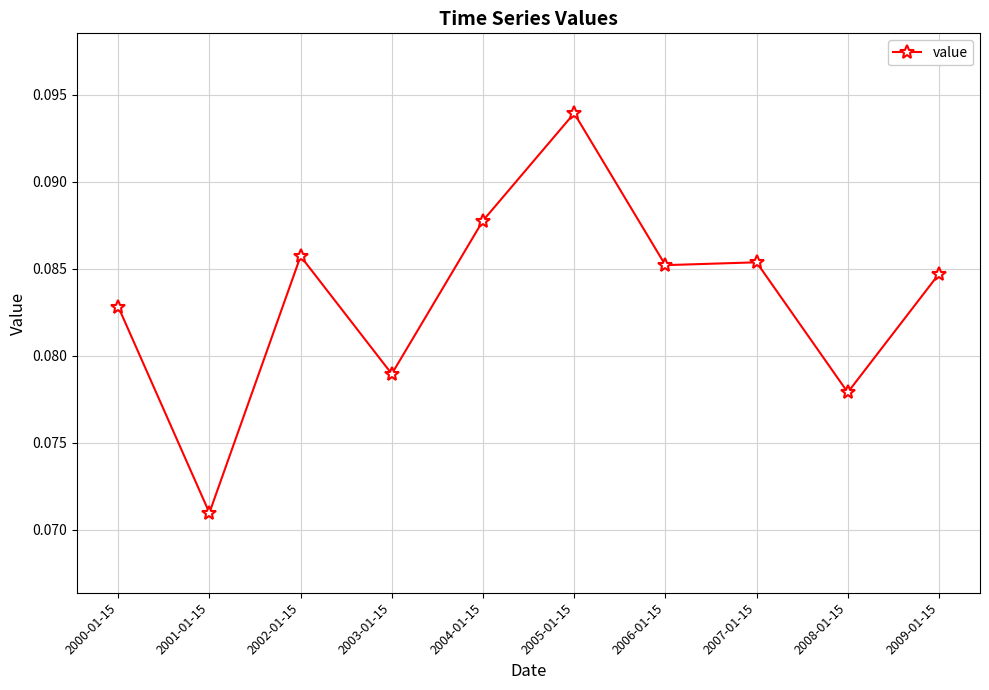

Where is the first local maximum?

2002-01-15